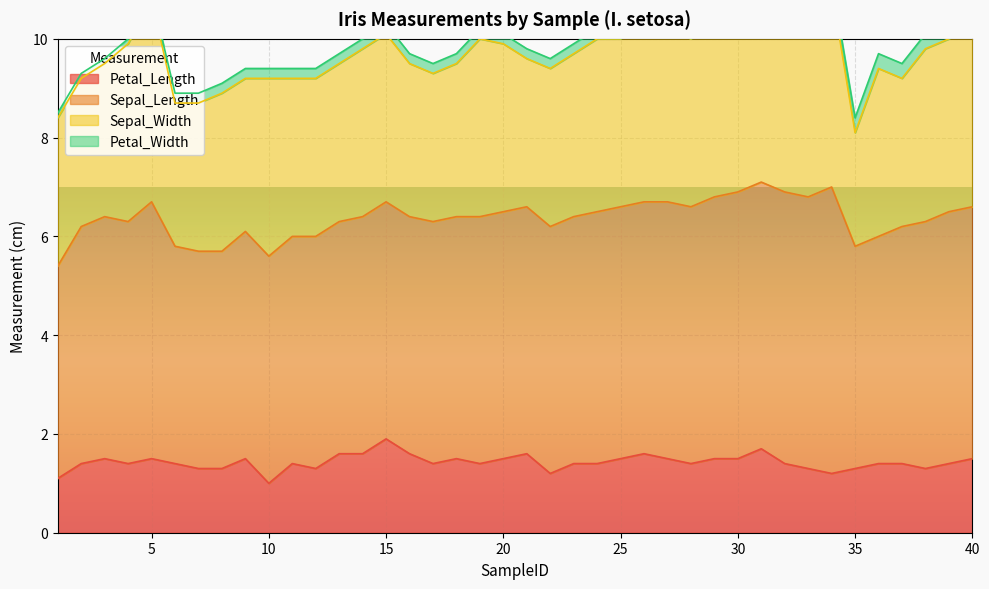

What is the value of the Petal_Width point at the 16th from the left?

0.2